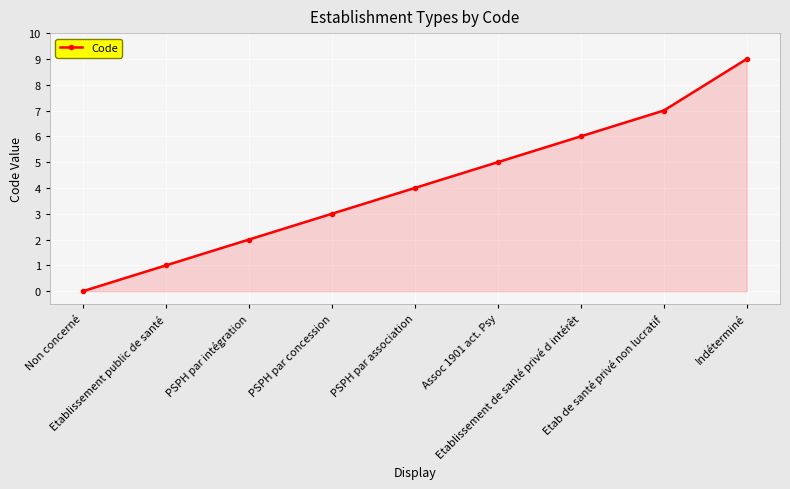

How many lines are shown in the chart?

1